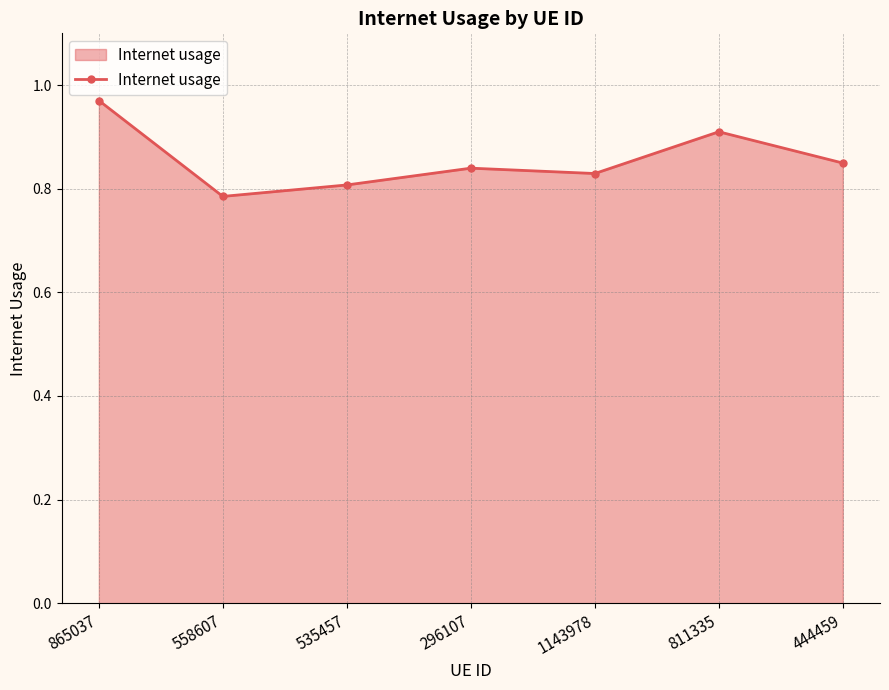

True or false: there are more than 0 points higher than both neighbors.

True